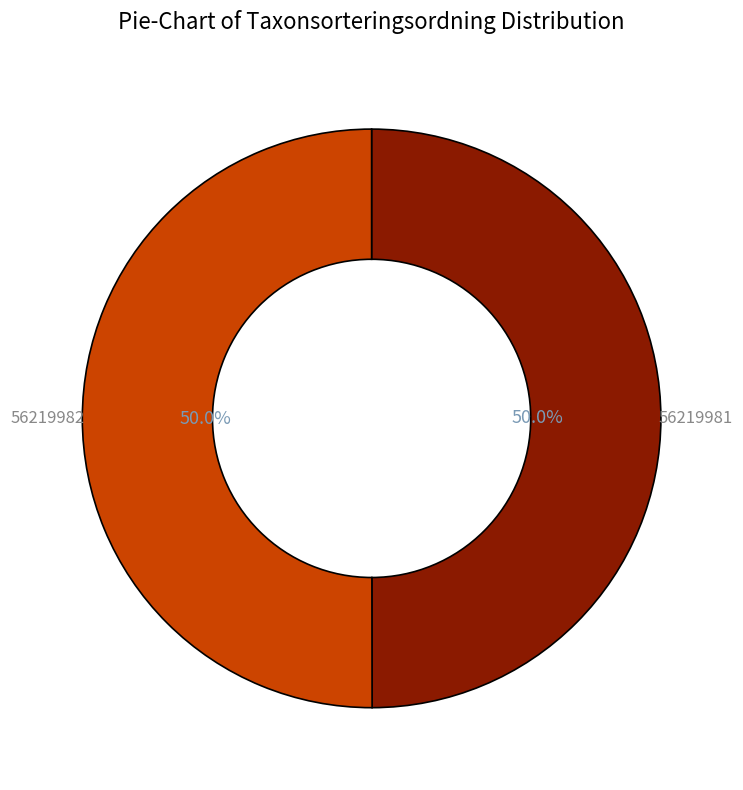

Do 56219982 and 56219981 together represent more than half of the pie?

Yes